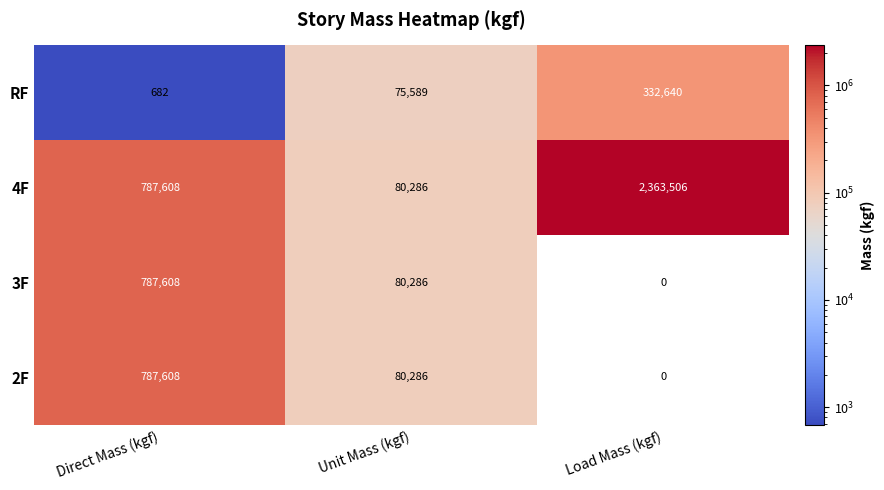

Which category has the highest value across all series?

Load Mass (kgf)